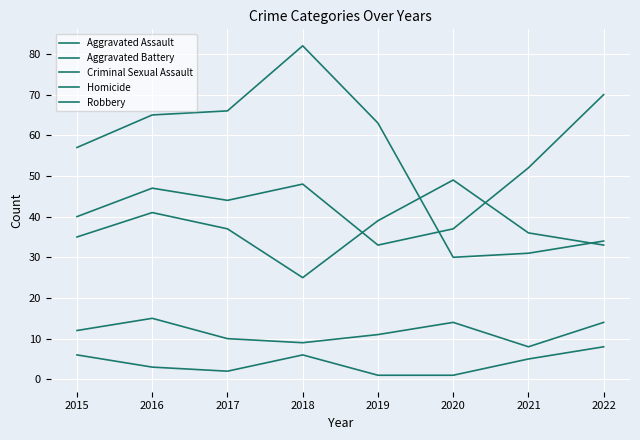

Reading left to right, extract all data points from this chart.

Aggravated Assault: 40	47	44	48	33	37	52	70
Aggravated Battery: 35	41	37	25	39	49	36	33
Criminal Sexual Assault: 12	15	10	9	11	14	8	14
Homicide: 6	3	2	6	1	1	5	8
Robbery: 57	65	66	82	63	30	31	34